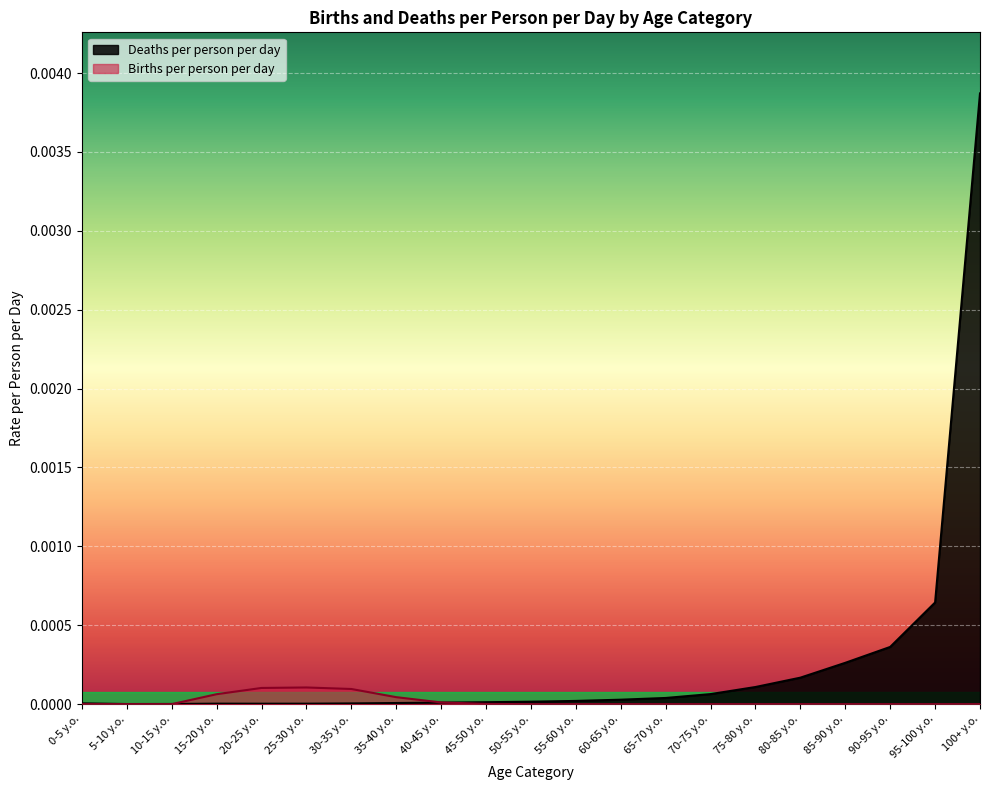

Which series has the largest total across all categories?

Deaths per person per day